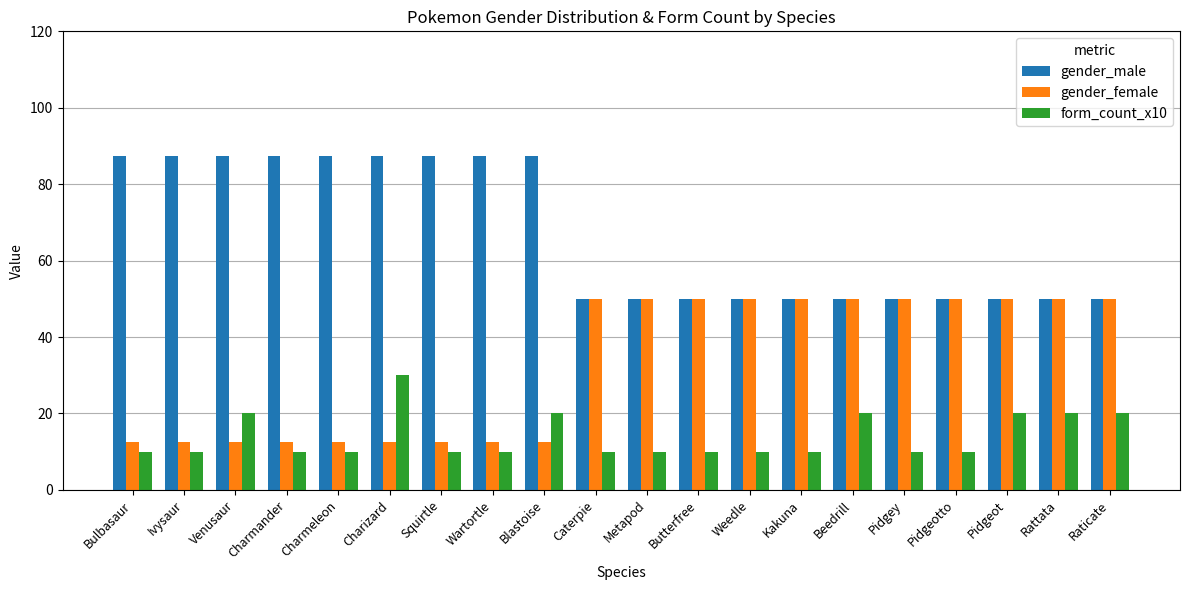

What is the spread (max minus min) of values at Weedle?

40.0